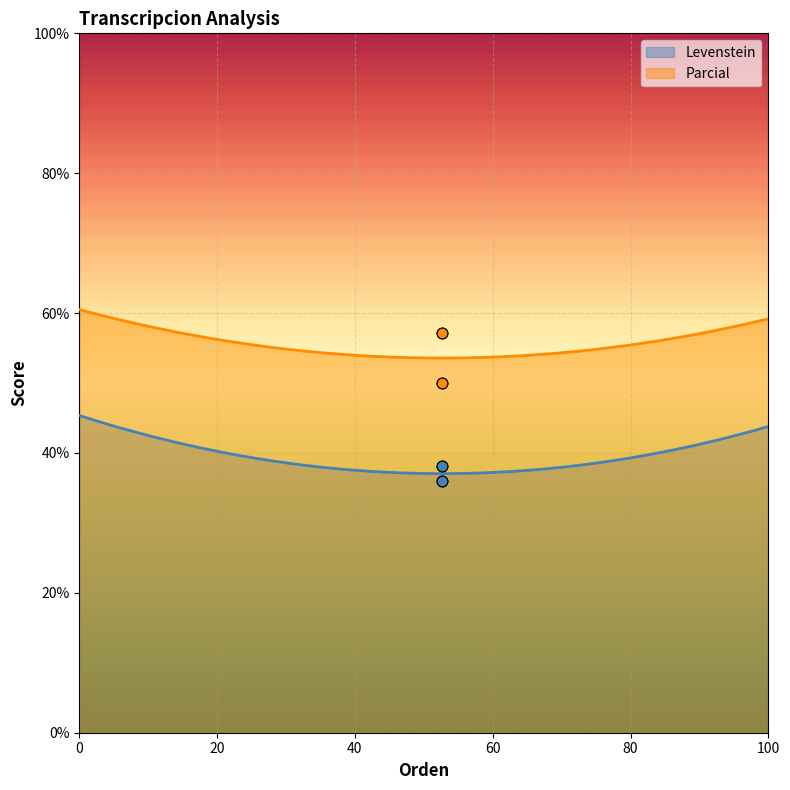

What is the minimum value for Levenstein?

37.0